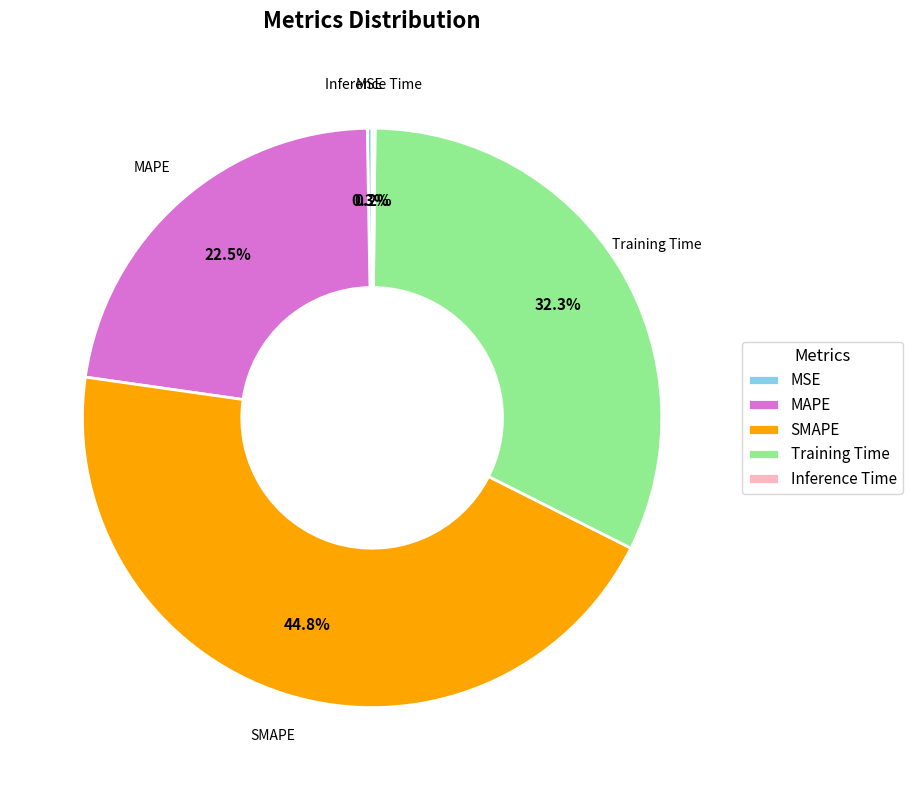

What portion of the pie excludes SMAPE?

55.2%